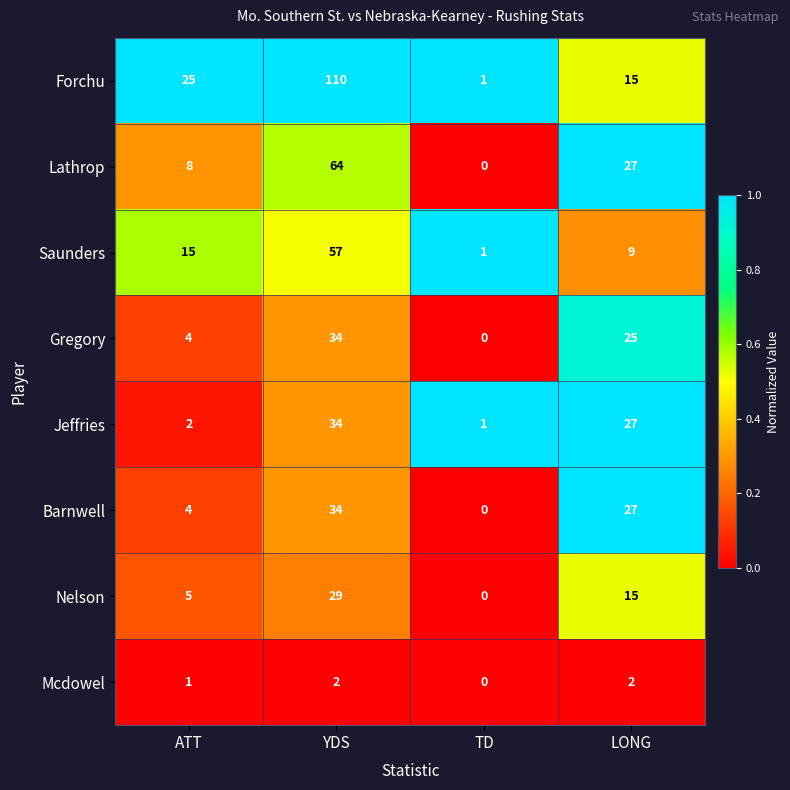

Rank the categories by Gregory value from lowest to highest.

TD, ATT, LONG, YDS